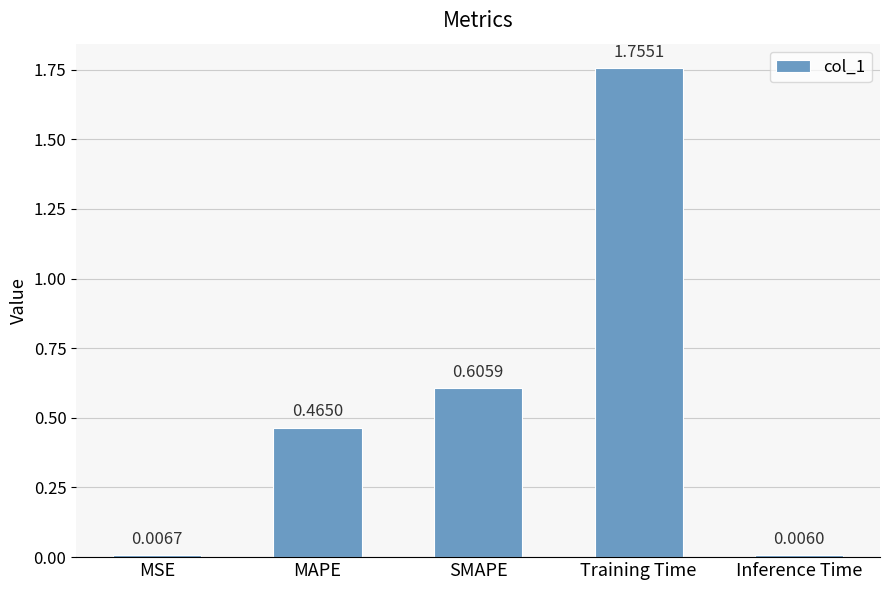

What position from the left is MAPE?

2